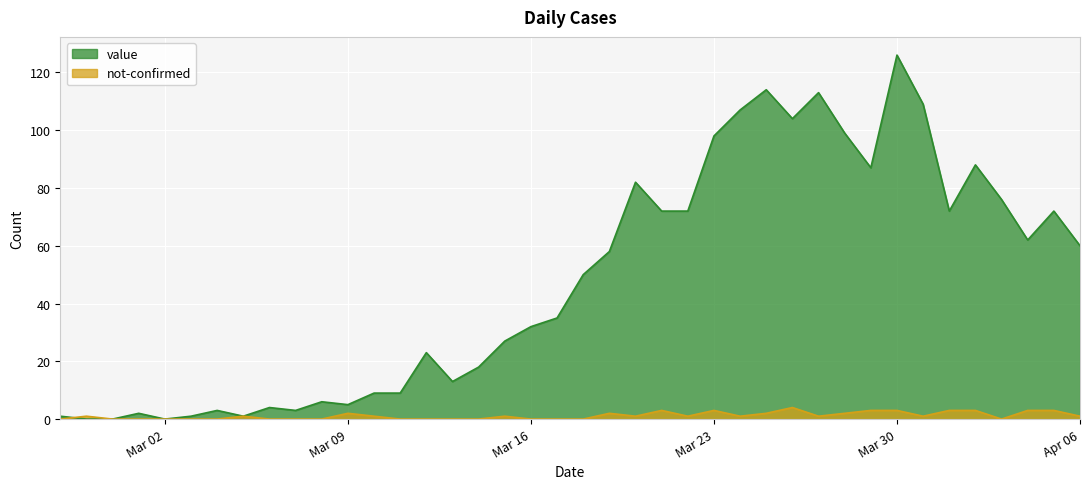

What is the sum of all not-confirmed values?

46